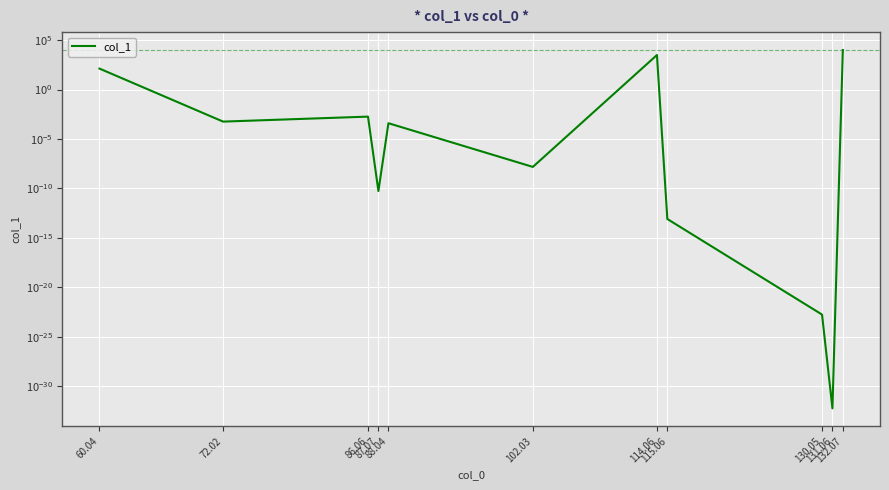

Is it true that the value at 86.06 is 0.0?

False